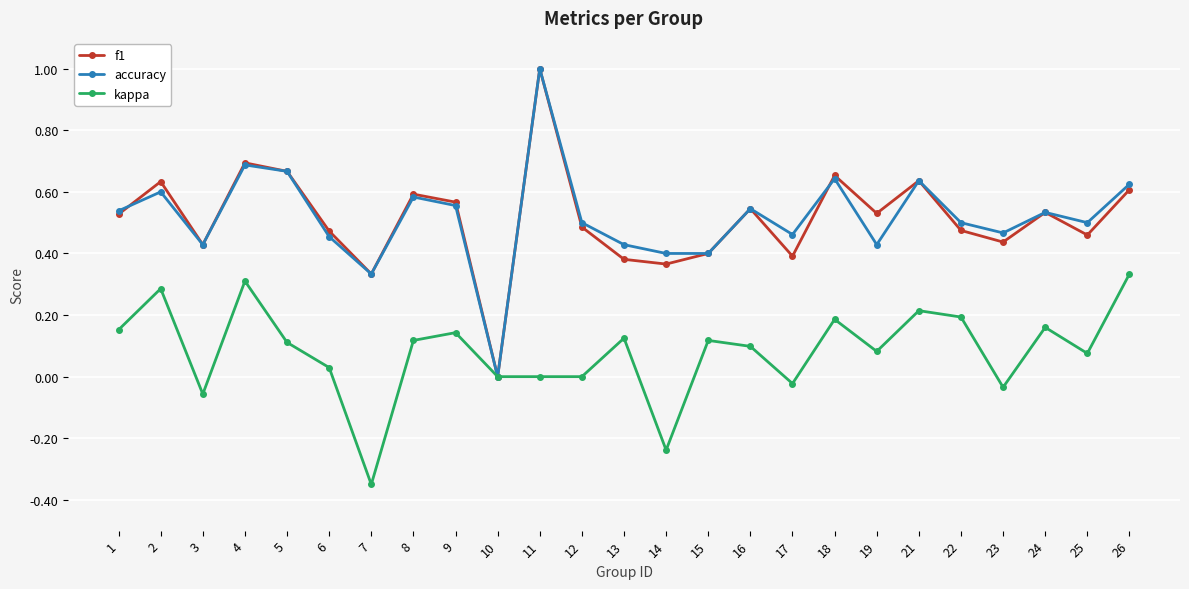

What is the total value across all series at 24?

1.2